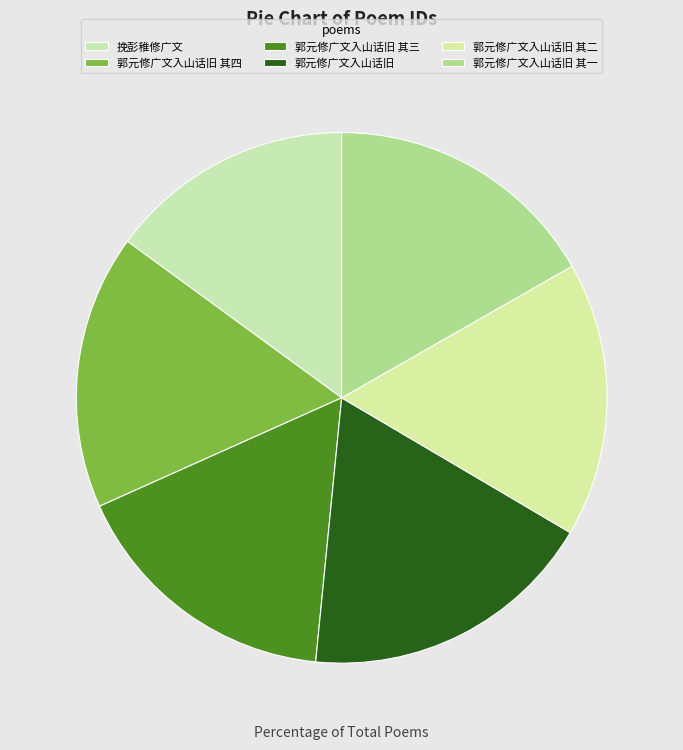

Which category has the biggest portion of the pie?

郭元修广文入山话旧